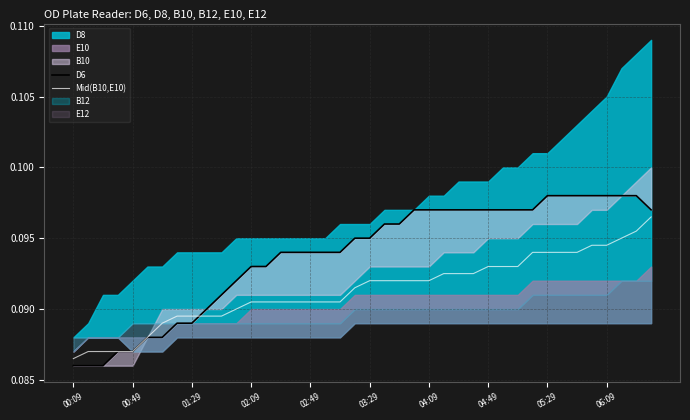

What position from the right is 00:49?

39